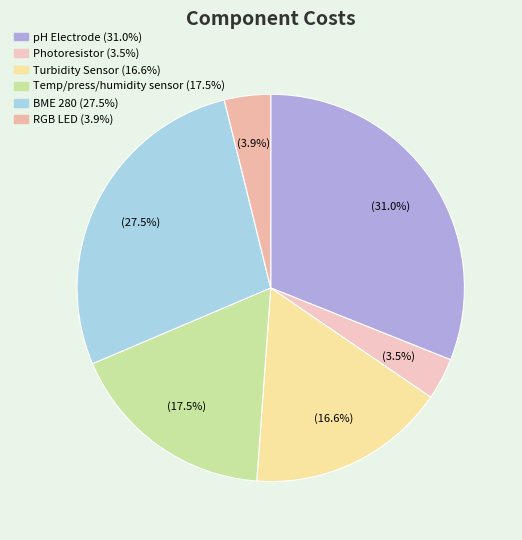

To the nearest percent, what portion does Photoresistor represent?

3%